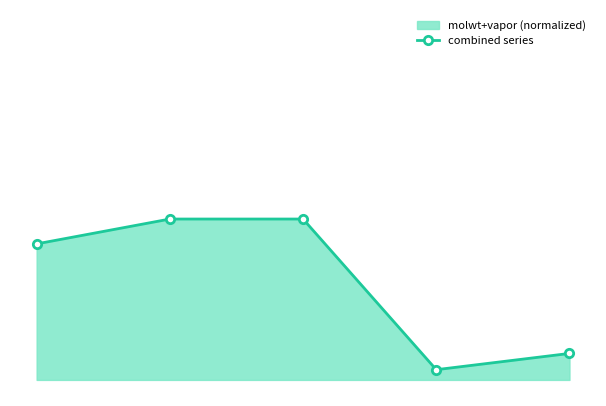

What is the average value?

30.7